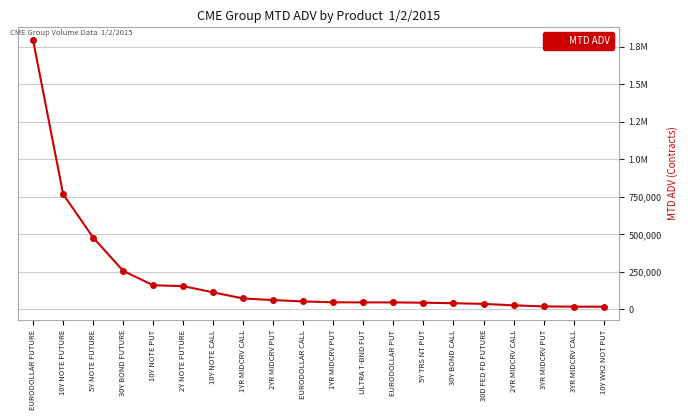

Does the chart have visible grid lines?

Yes